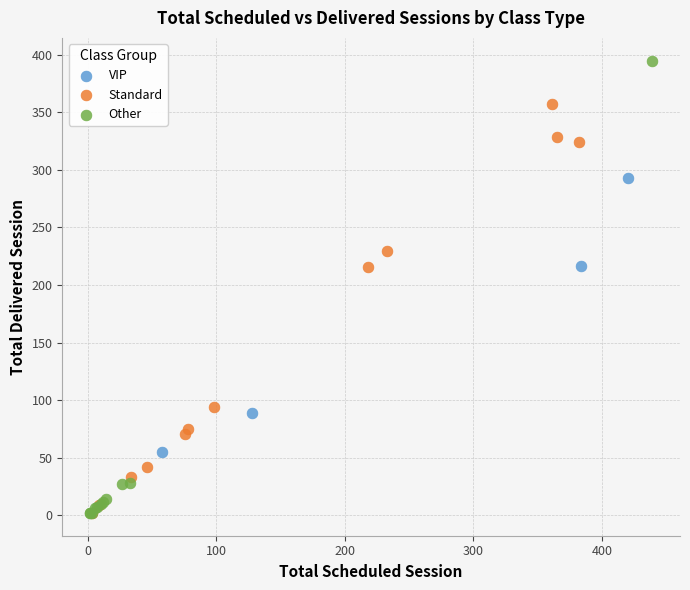

Which series has the widest spread of Y values?

Other